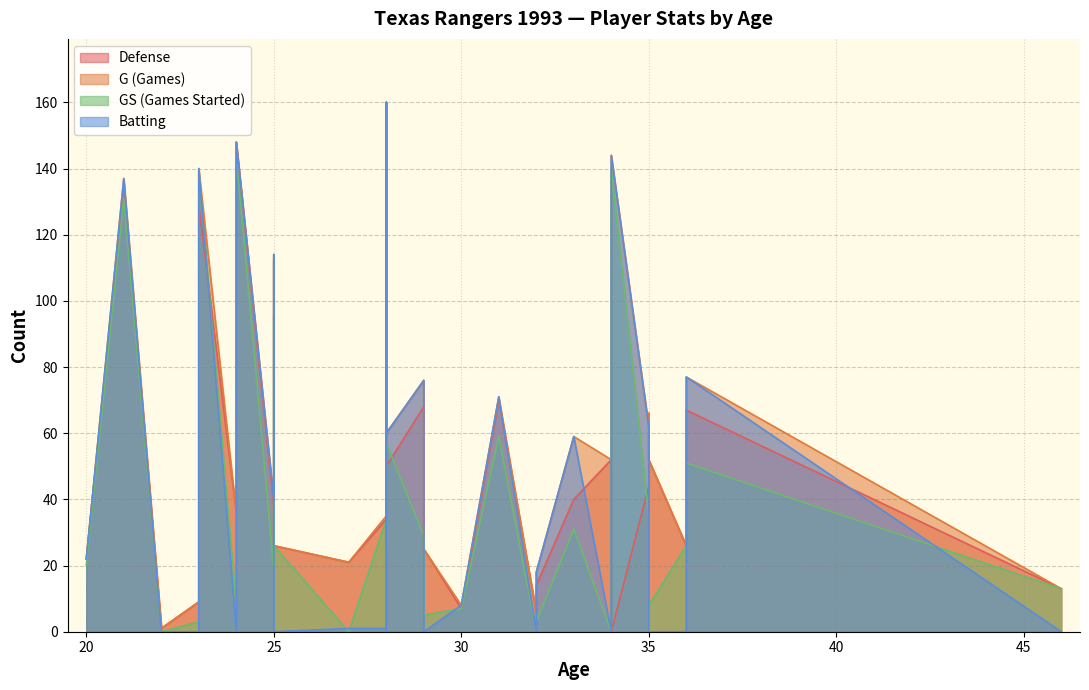

The G series shows 194 at 15. True or false?

False